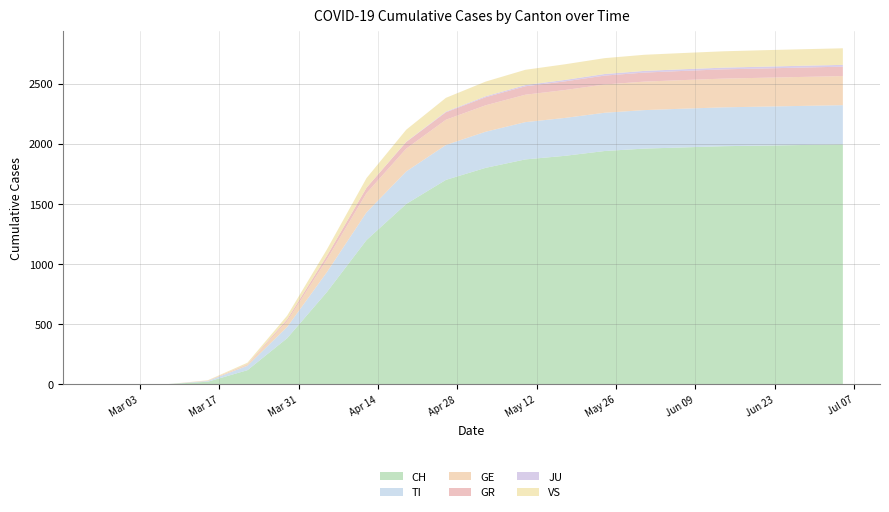

Reading left to right, what are all the values shown in this chart?

CH: 0	0	2	22	118	384	767	1200	1500	1700	1800	1870	1900	1940	1960	1970	1980	1985	1990	1995
TI: 0	0	0	6	37	93	165	230	270	290	300	310	315	318	320	322	323	324	325	326
GE: 0	0	0	4	10	48	106	160	190	210	220	228	232	235	237	238	239	240	241	242
GR: 0	0	0	0	4	15	30	45	55	62	67	70	72	74	75	76	77	77	78	78
JU: 0	0	0	0	0	0	0	0	2	5	8	10	12	13	14	14	14	15	15	15
VS: 0	0	0	2	11	31	53	80	100	115	122	127	130	132	134	135	136	137	137	138